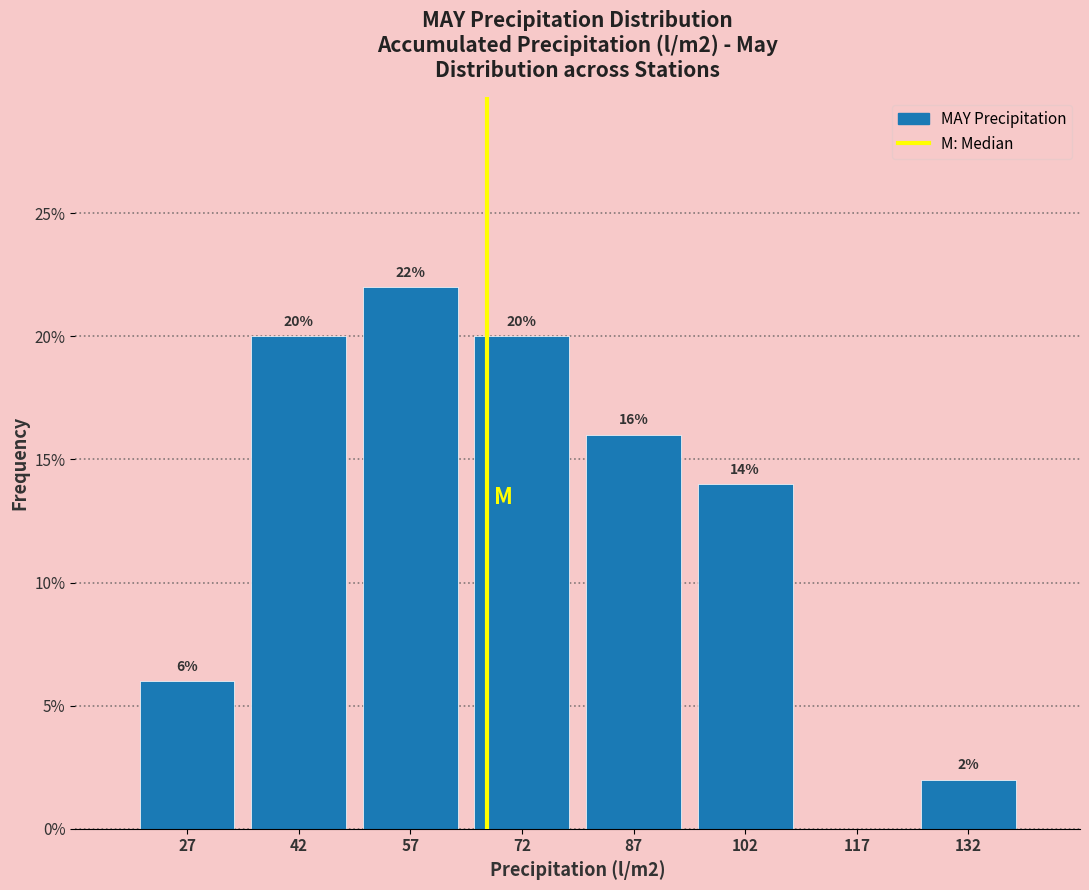

Which range on the x-axis has the tallest bar?

50 to 65